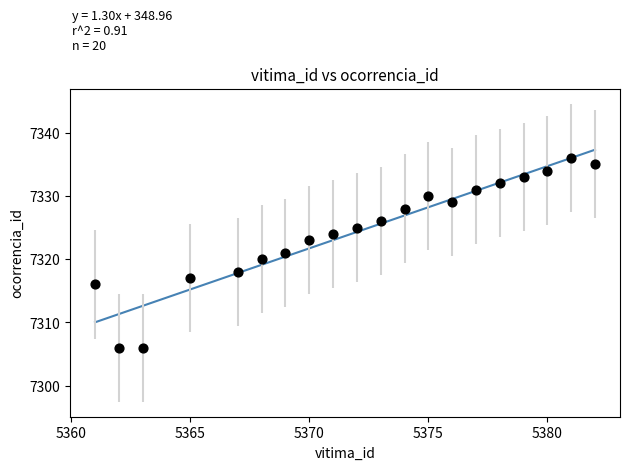

What is the range of X values (max minus min)?

21